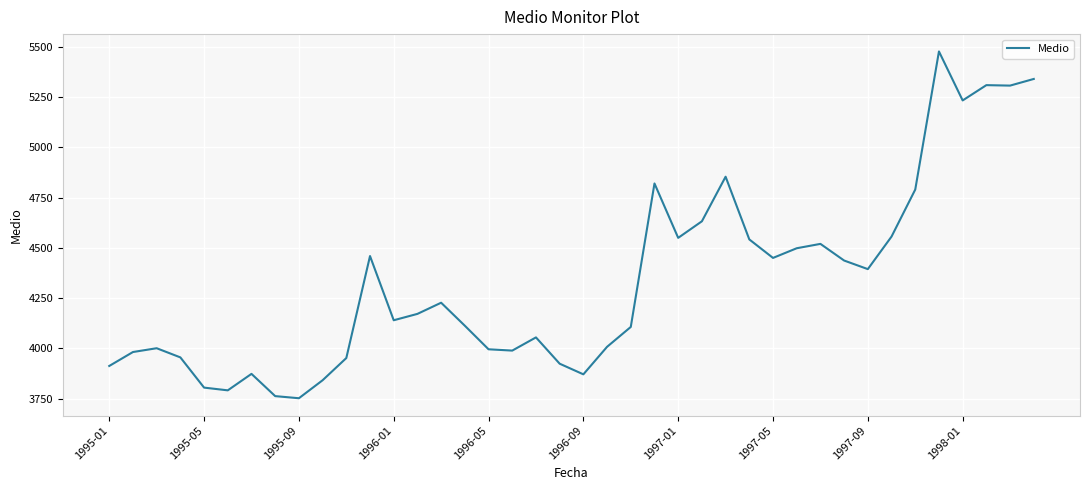

What is the minimum value shown in the chart?

3752.2